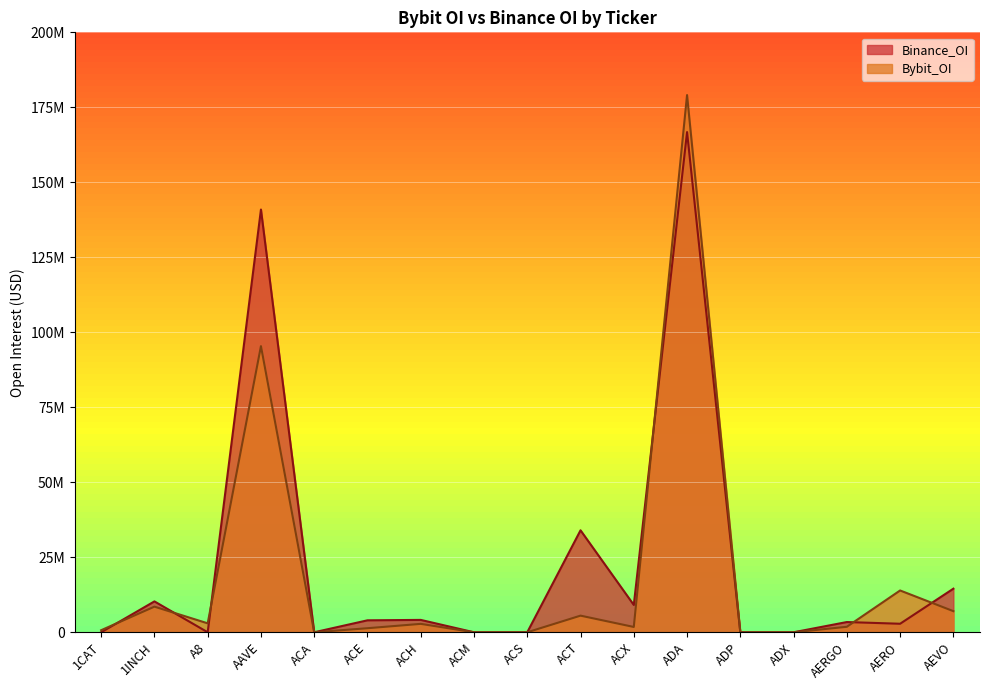

List the series in order of their peak value, lowest first.

Binance_OI, Bybit_OI